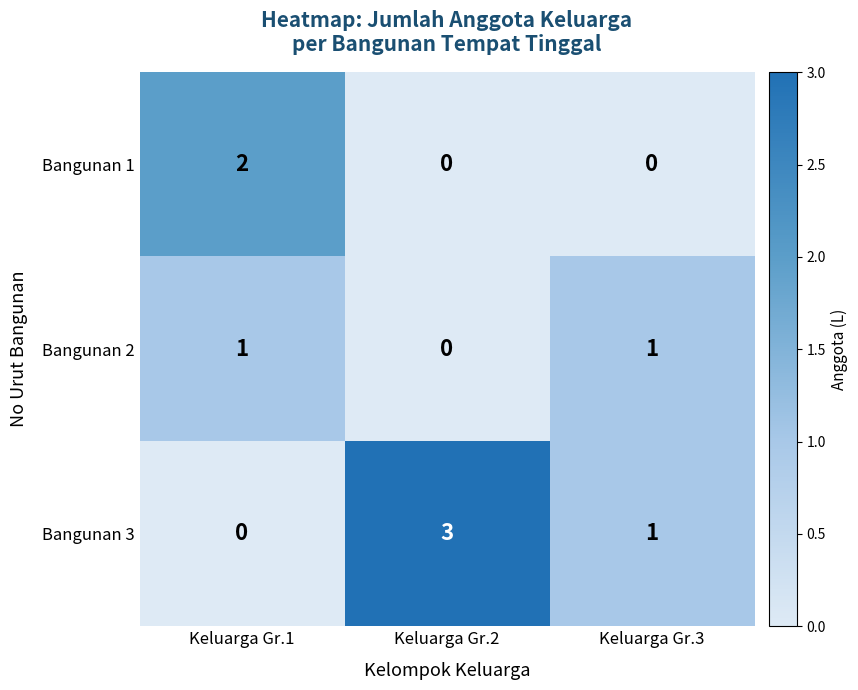

How many data points does each series have?

3